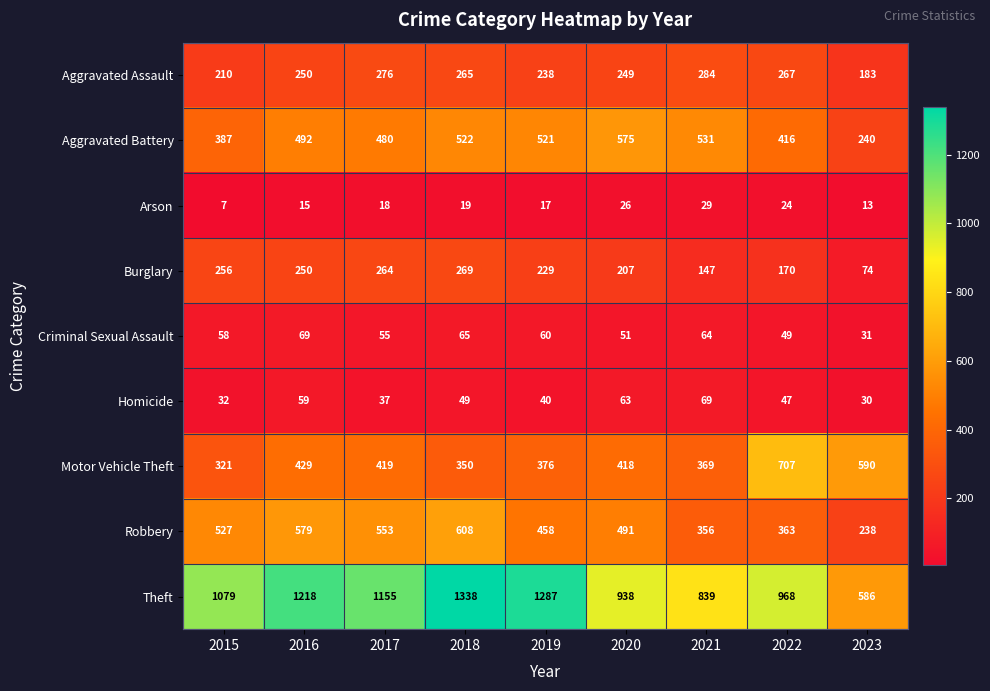

What is the sum of the Motor Vehicle Theft values at 2020 and 2021?

787